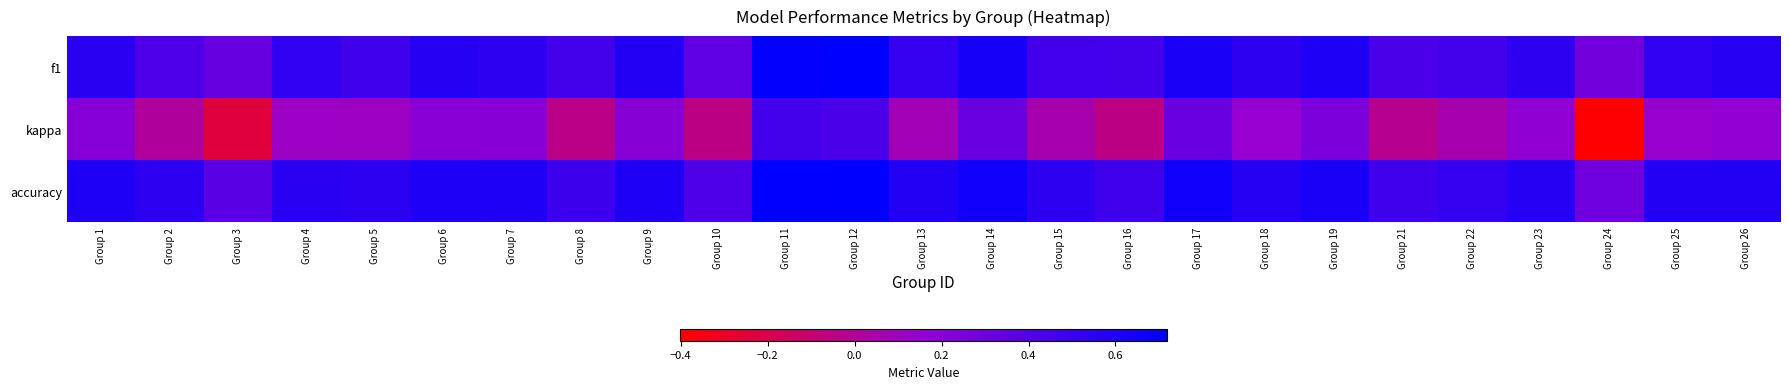

At Group 13, list the series in order from smallest to largest.

kappa, f1, accuracy